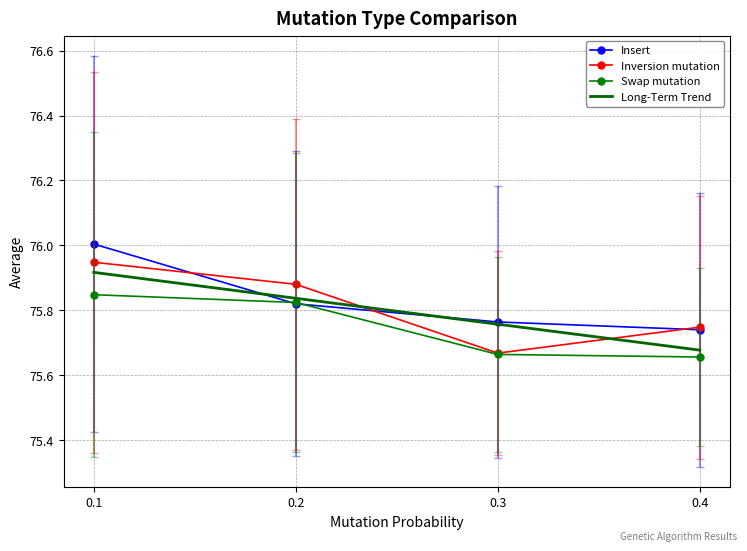

At 0.3, list the series in order from smallest to largest.

Swap mutation, Inversion mutation, Insert